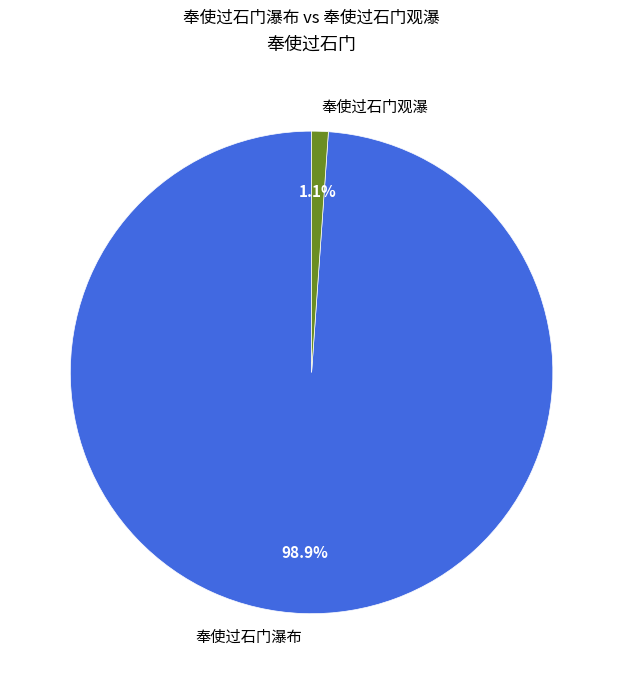

Is it true that 奉使过石门观瀑 is 1% of the pie?

True